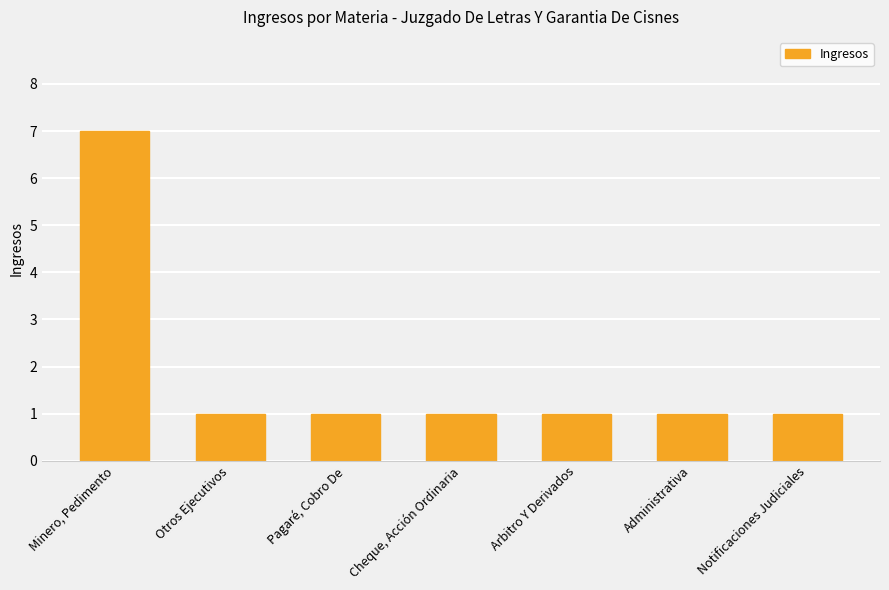

True or false: the data shows 1 at Pagaré, Cobro De.

True